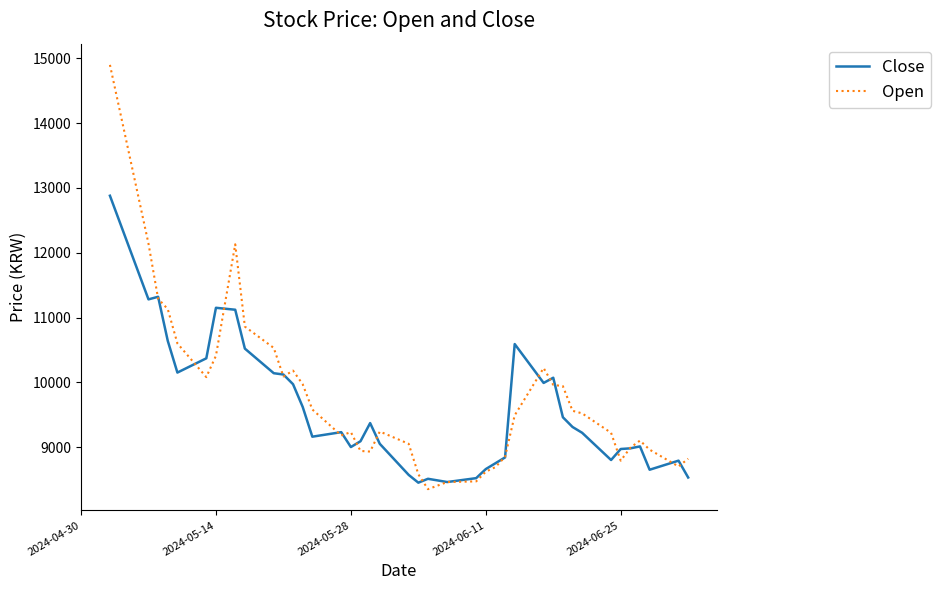

List the series in order of their peak value, lowest first.

Close, Open